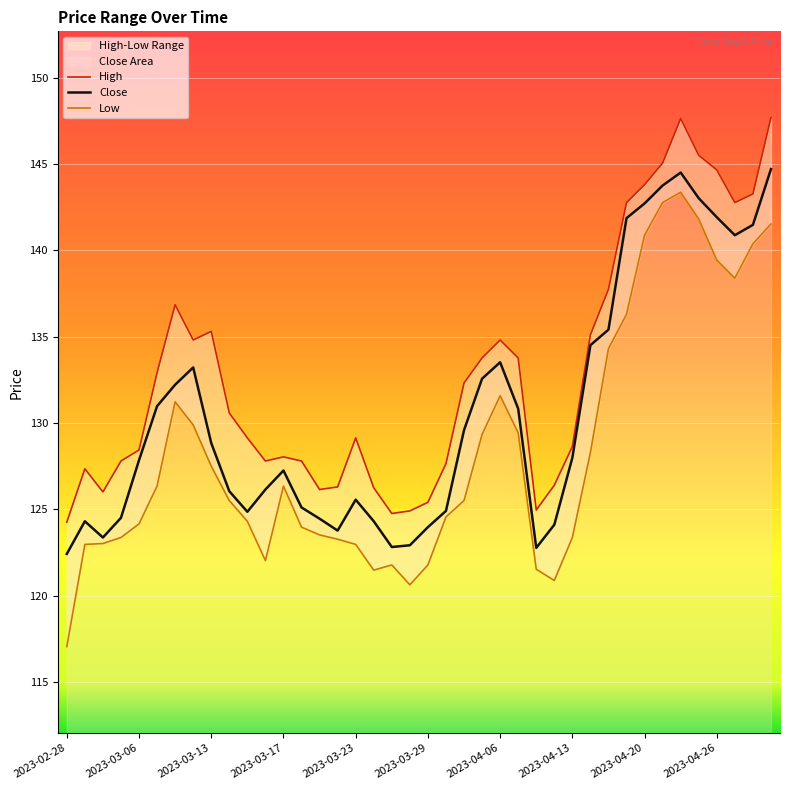

True or false: Low and High cross at least once.

False